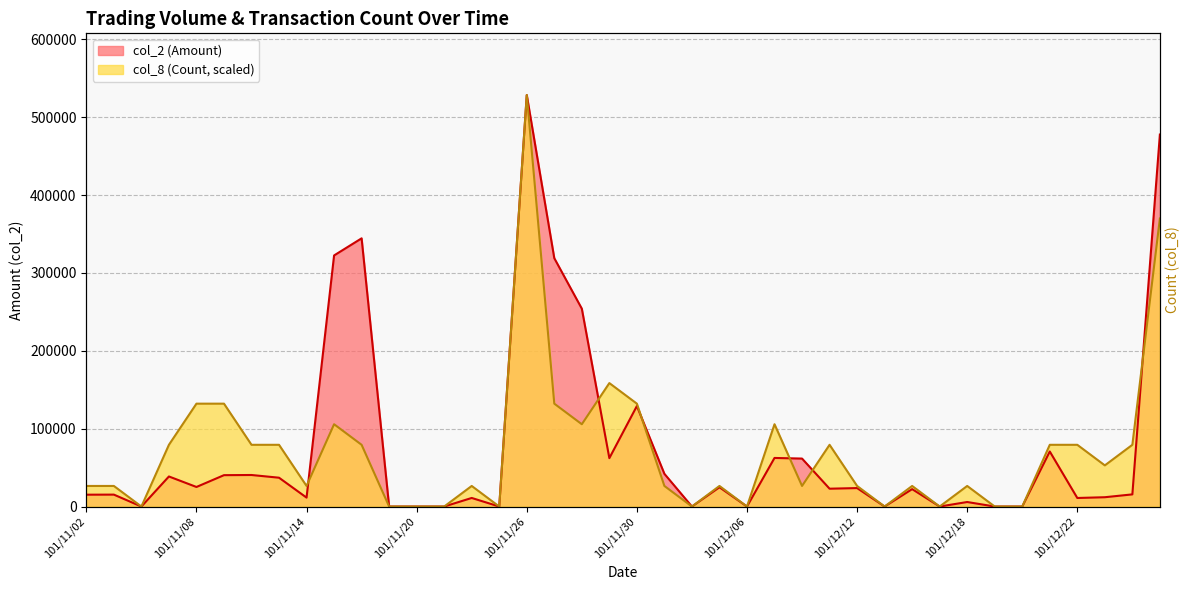

After their last crossing, which series has the higher values: col_2 (Amount) or col_8 (Count)?

col_2 (Amount)